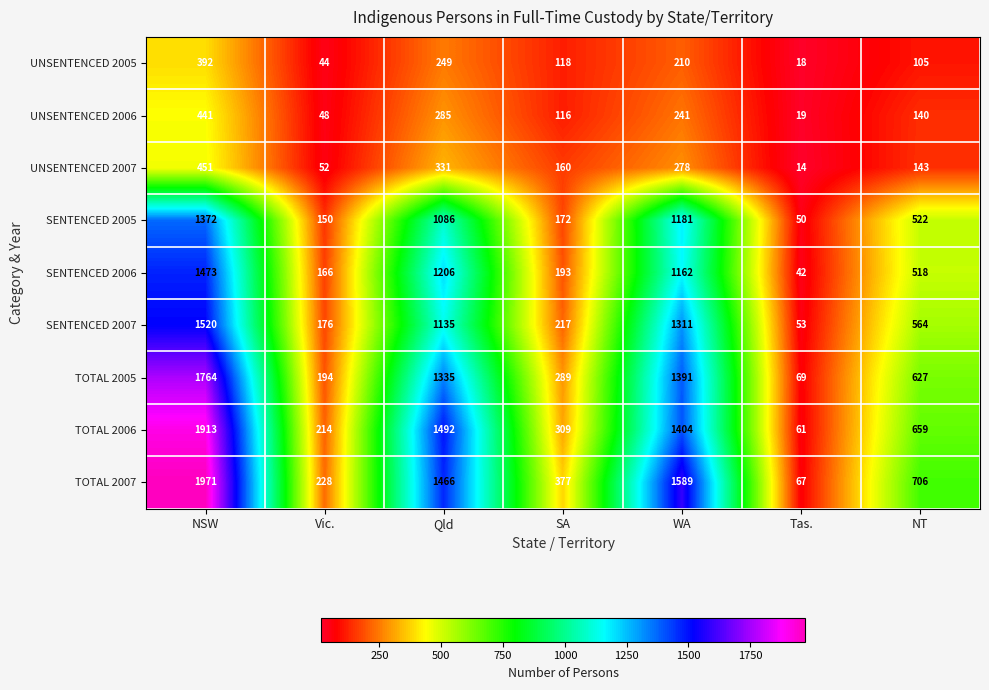

What value does the UNSENTENCED 2006 series have at NSW, to the nearest 50?

450